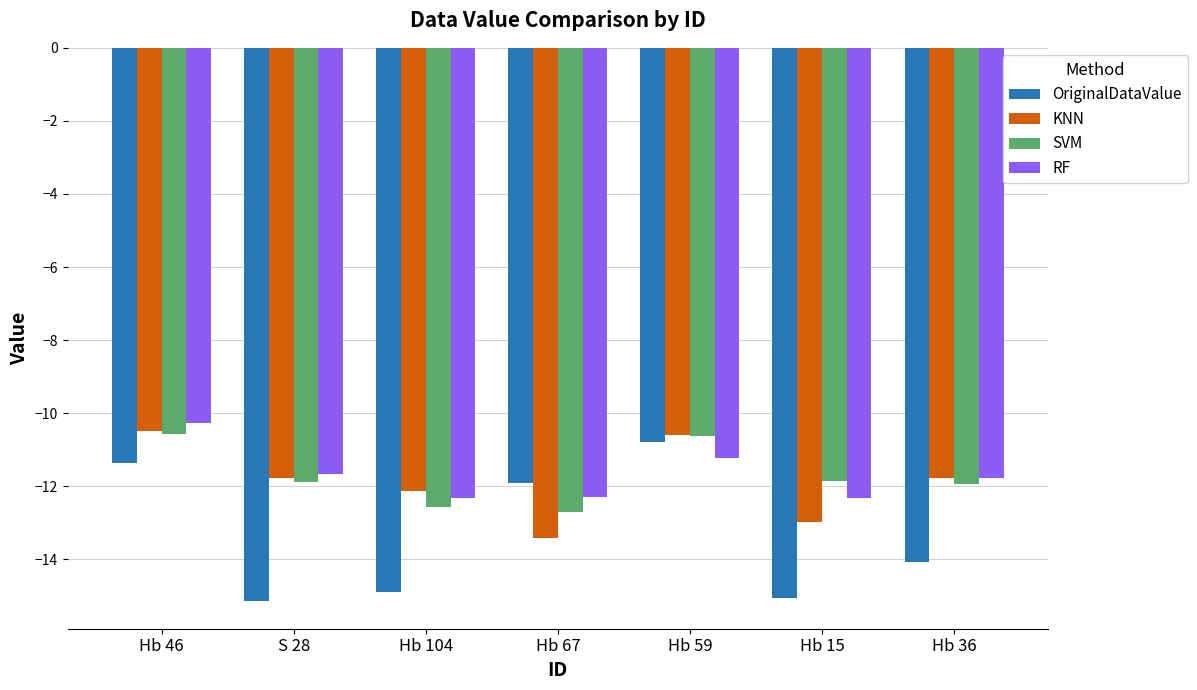

What are all the series names shown in the legend?

OriginalDataValue, KNN, SVM, RF